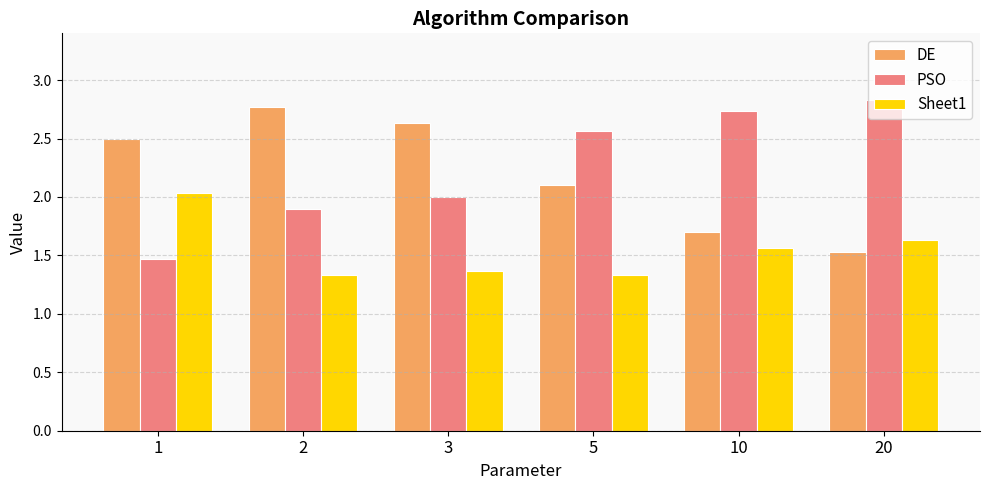

The value of PSO at 1 is 0.8. True or false?

False